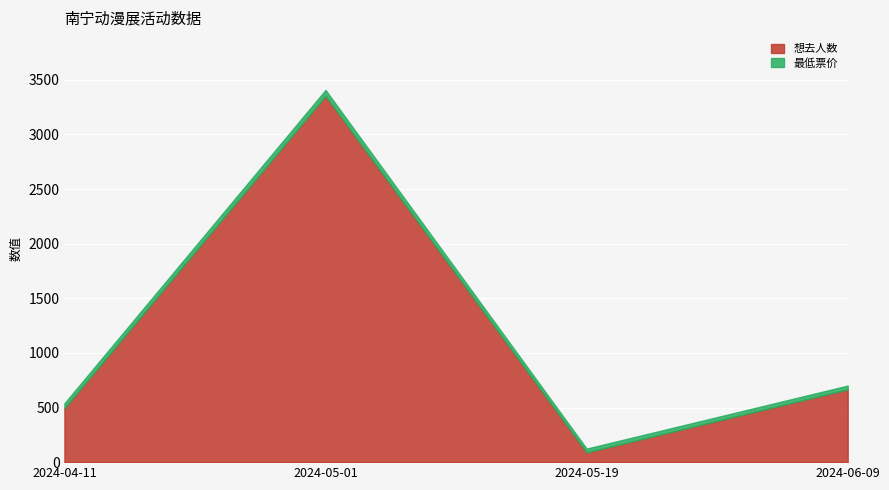

Which label corresponds to the smallest value in the chart?

2024-05-19